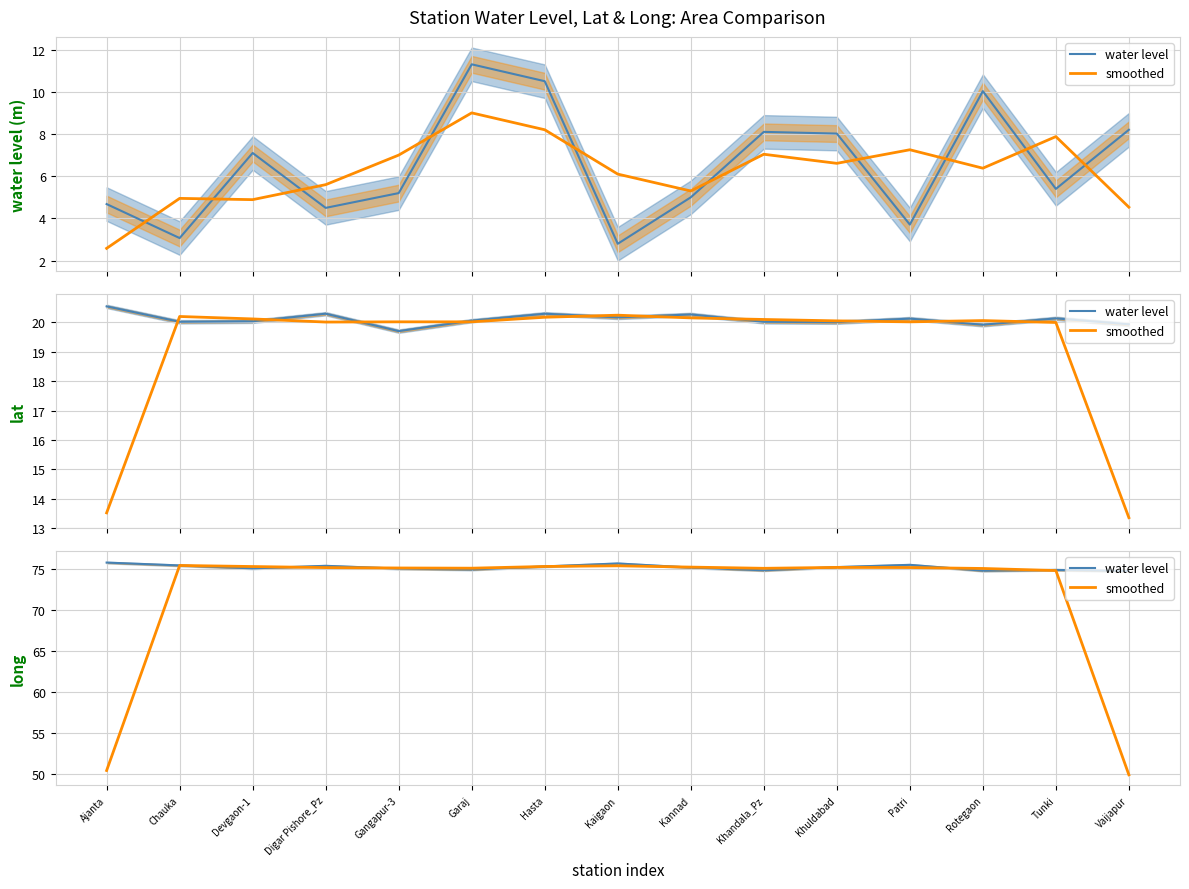

Which series has the largest total across all categories?

water level